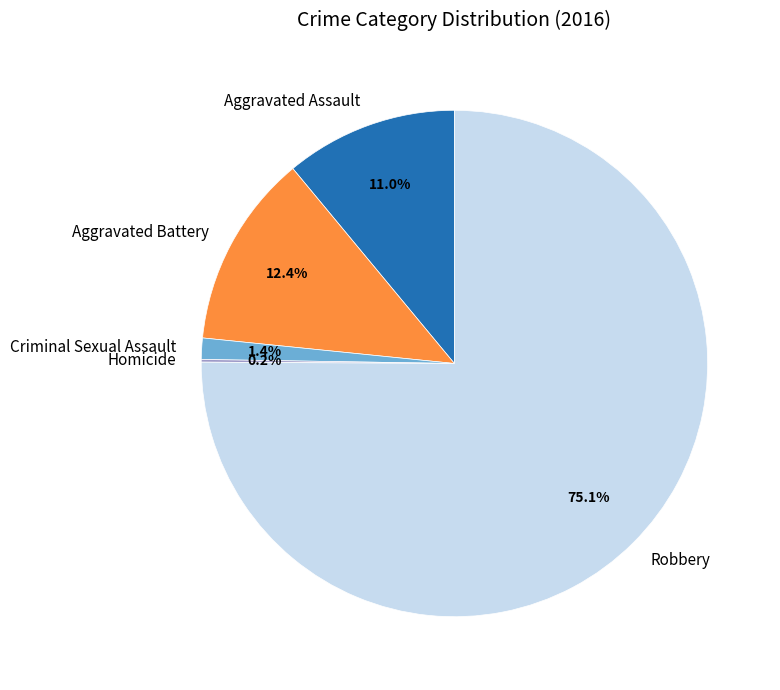

Is the sum of Aggravated Battery and Criminal Sexual Assault greater than half?

No